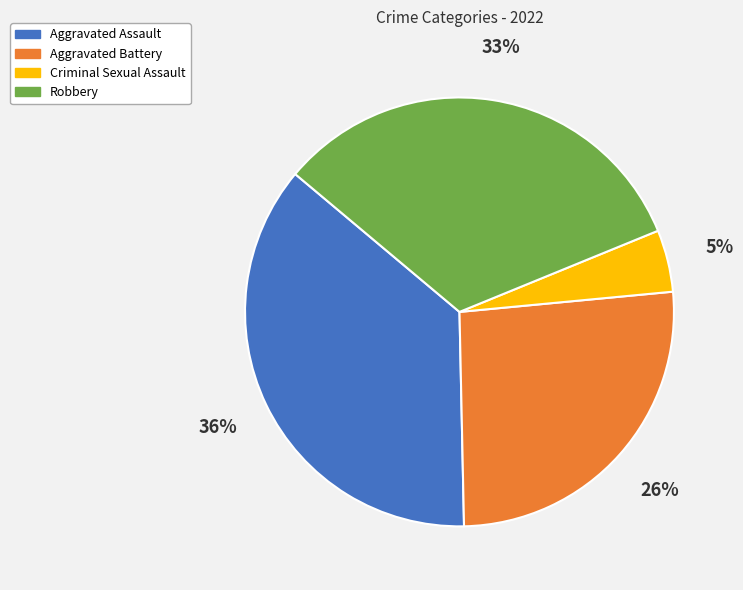

To the nearest percent, what is the difference between the Aggravated Battery and Robbery slice percentages?

7%